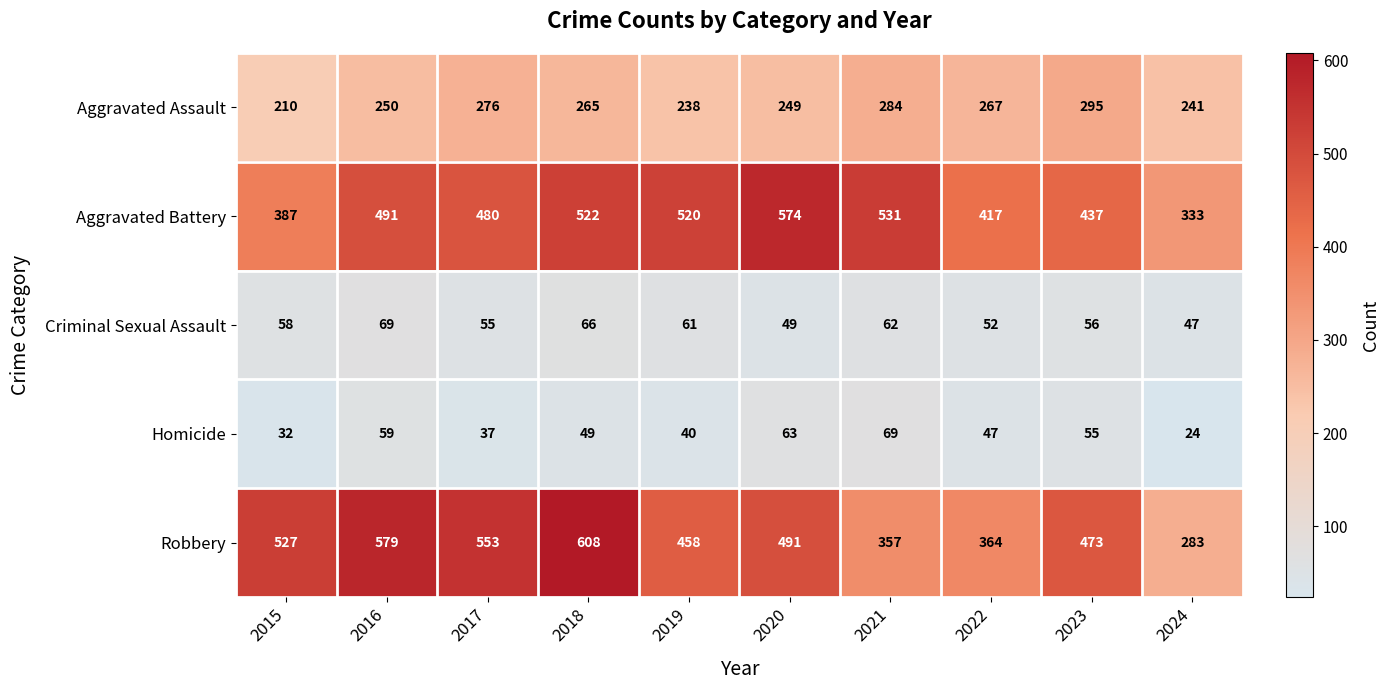

Where is Homicide nearest to the value 46?

2022